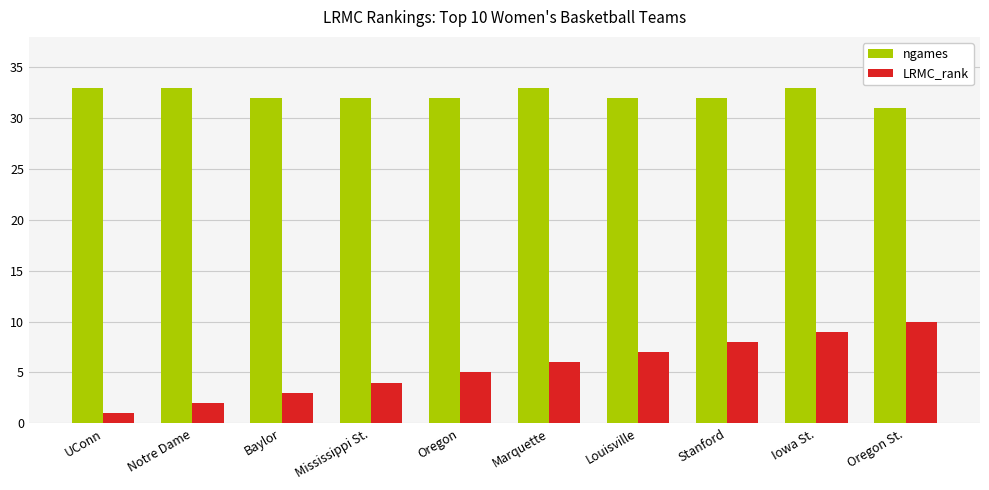

Which label corresponds to the smallest value in the chart?

UConn